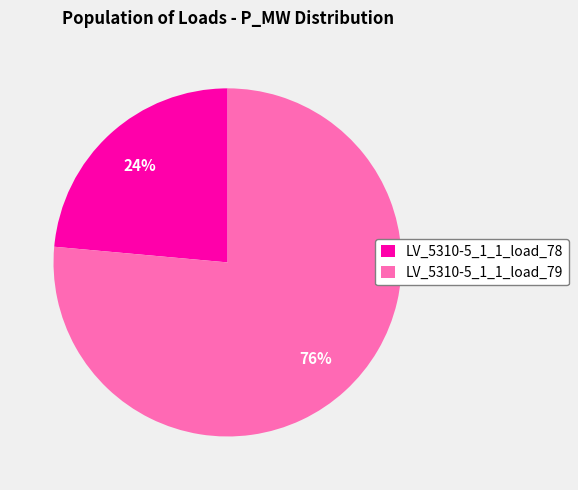

What percentage is the LV_5310-5_1_1_load_79 slice, to the nearest percent?

76%